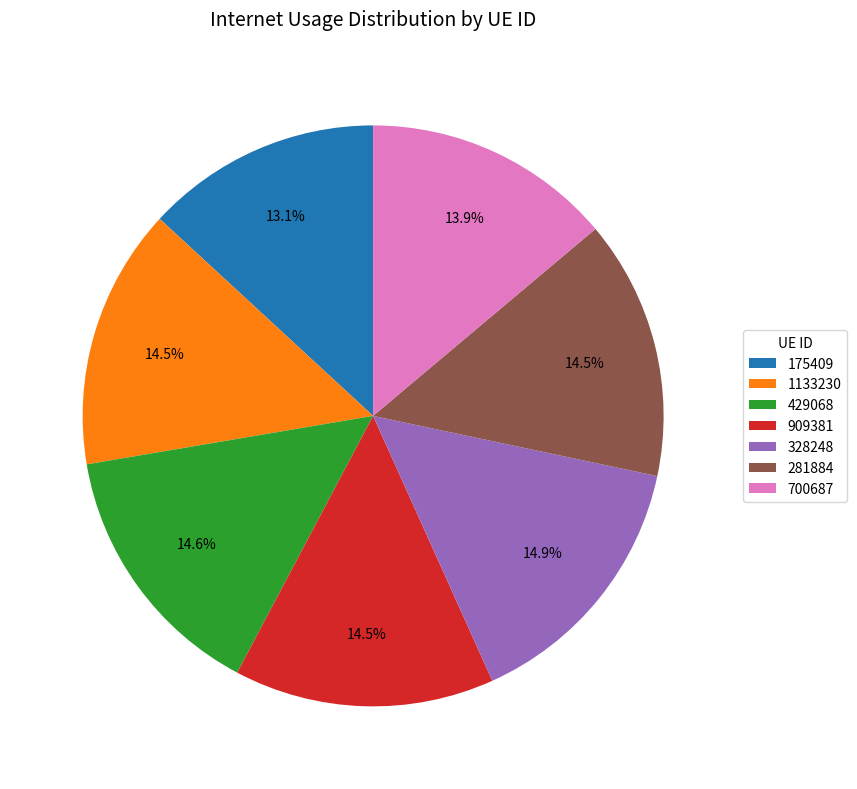

How many segments does this pie chart have?

7